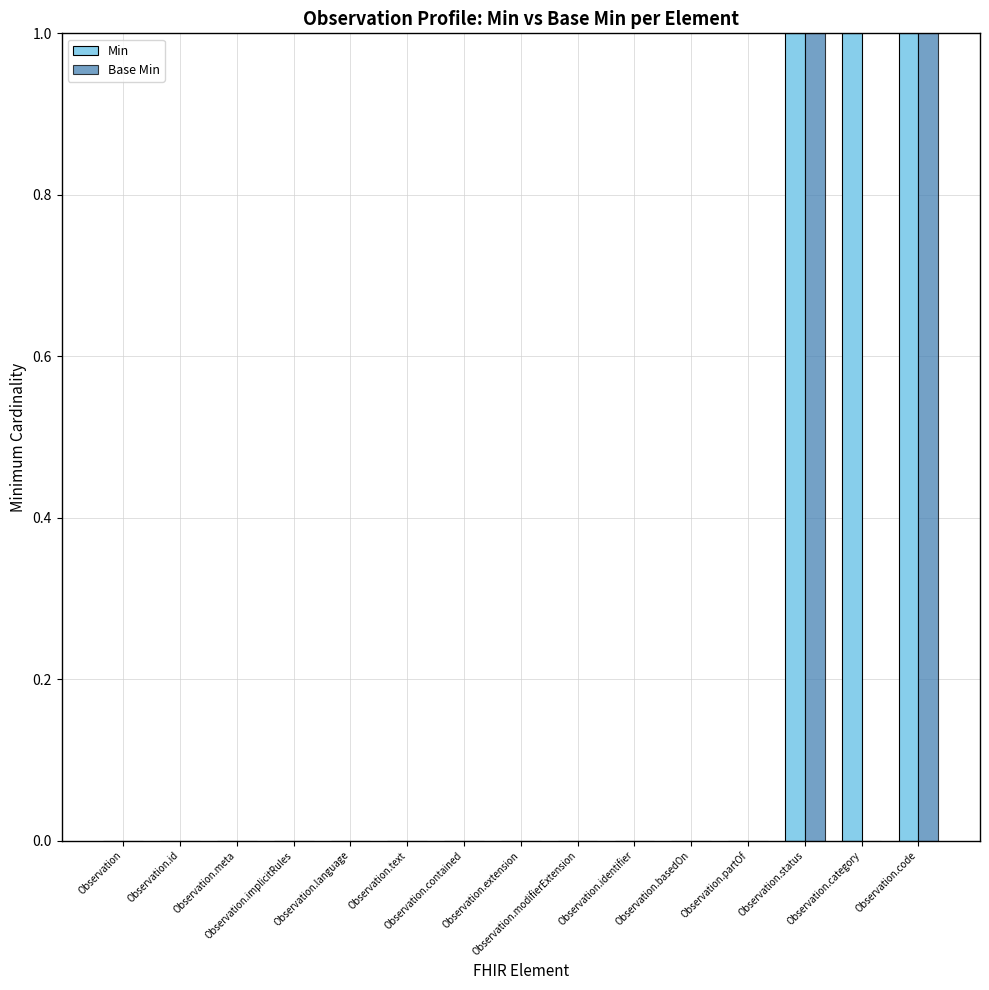

Which series has the largest total across all categories?

Min